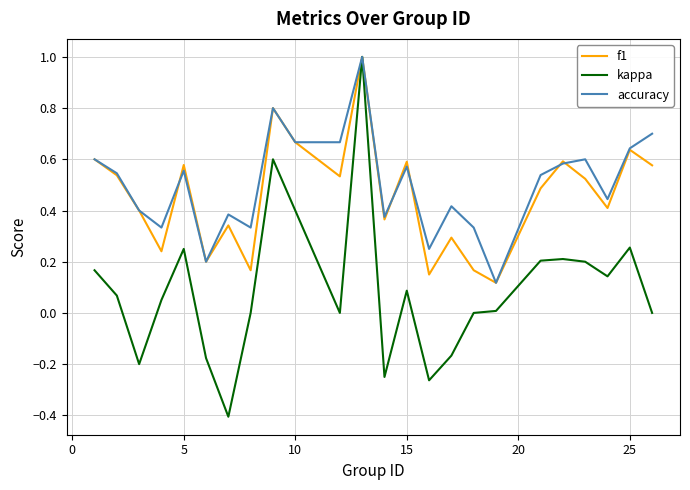

Which series has the widest spread of values?

kappa